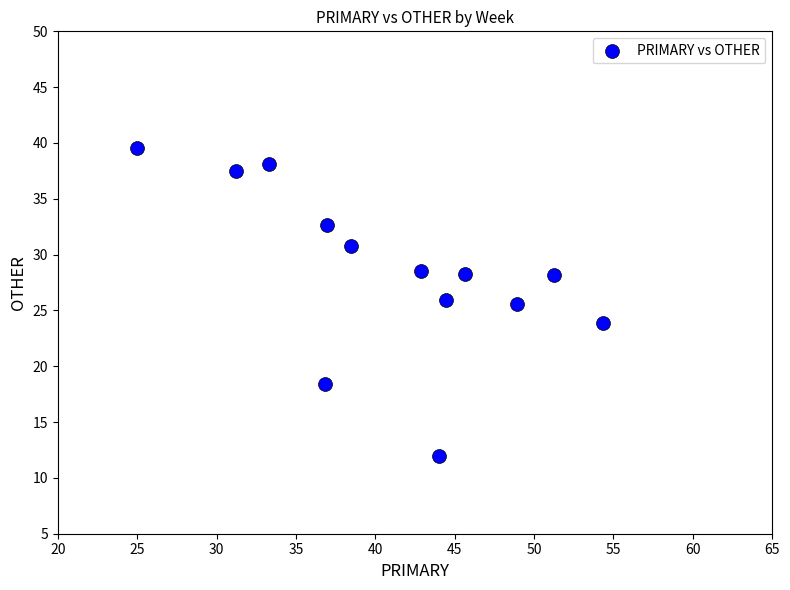

What is the range of X values (max minus min)?

29.3